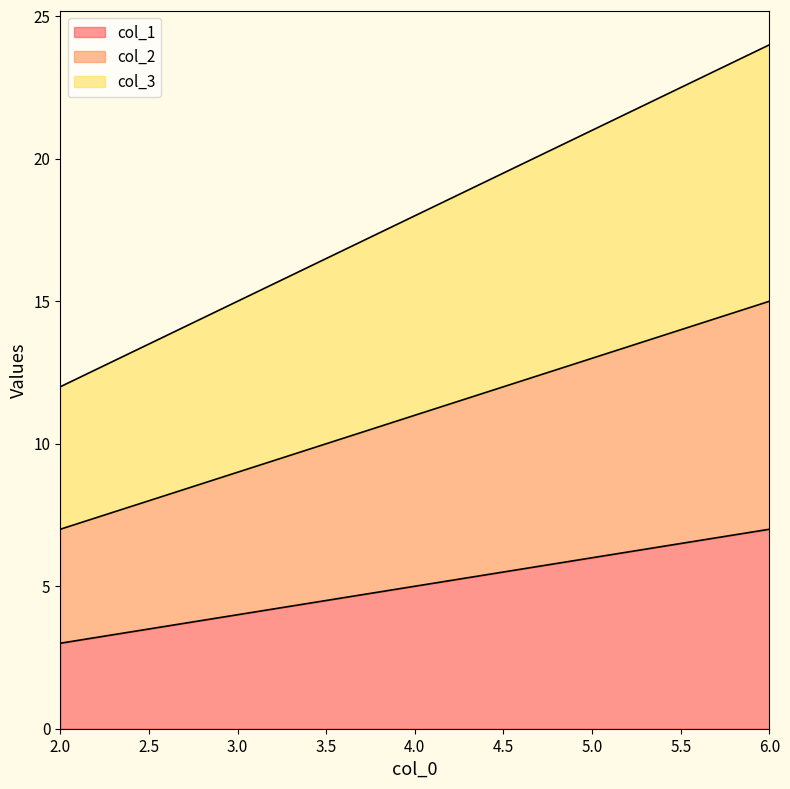

Reading left to right, extract all data points from this chart.

col_1: 2=3	3=4	4=5	5=6	6=7
col_2: 2=7	3=9	4=11	5=13	6=15
col_3: 2=12	3=15	4=18	5=21	6=24